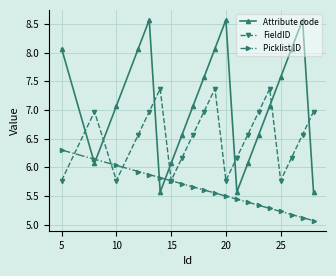

Rank the series by their average value, from highest to lowest.

Attribute code, FieldID, Picklist ID